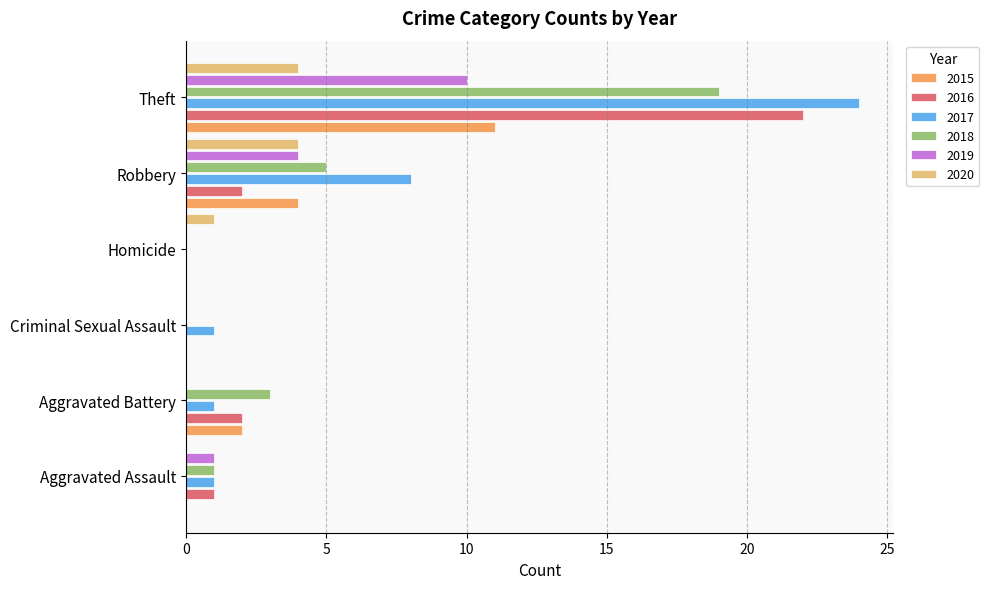

The 2020 series shows 3 at Criminal Sexual Assault. True or false?

False